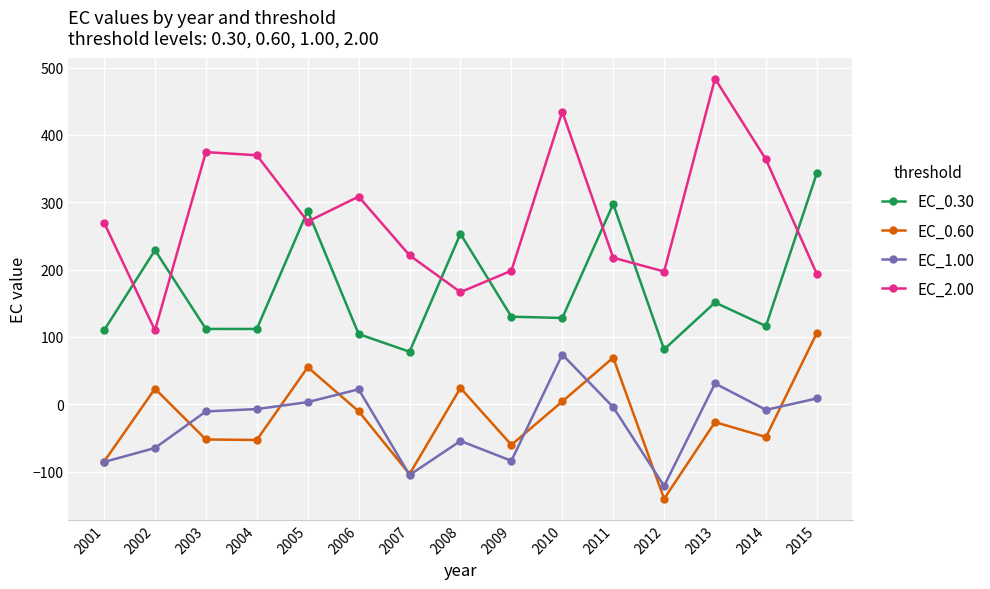

True or false: EC_0.60 has more than 2 points higher than both neighbors.

True